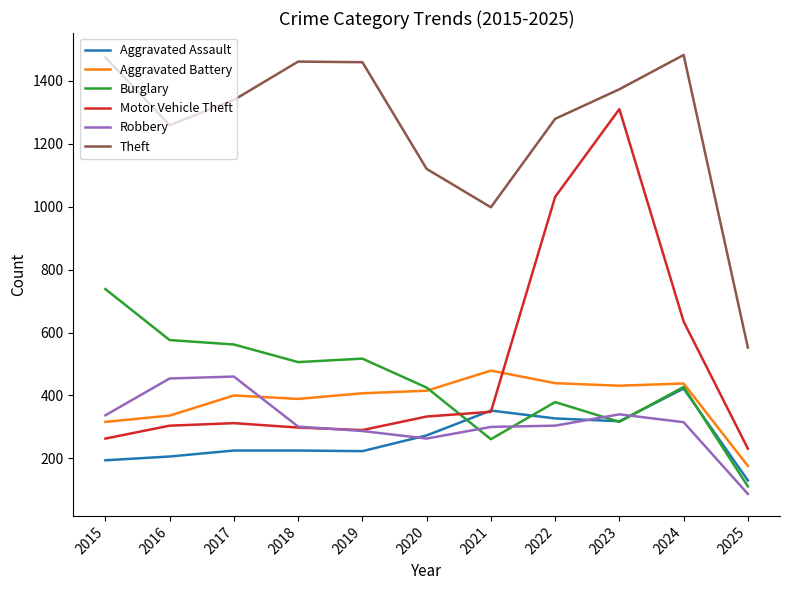

What is the sum of the Aggravated Assault values at 2024 and 2025?

552